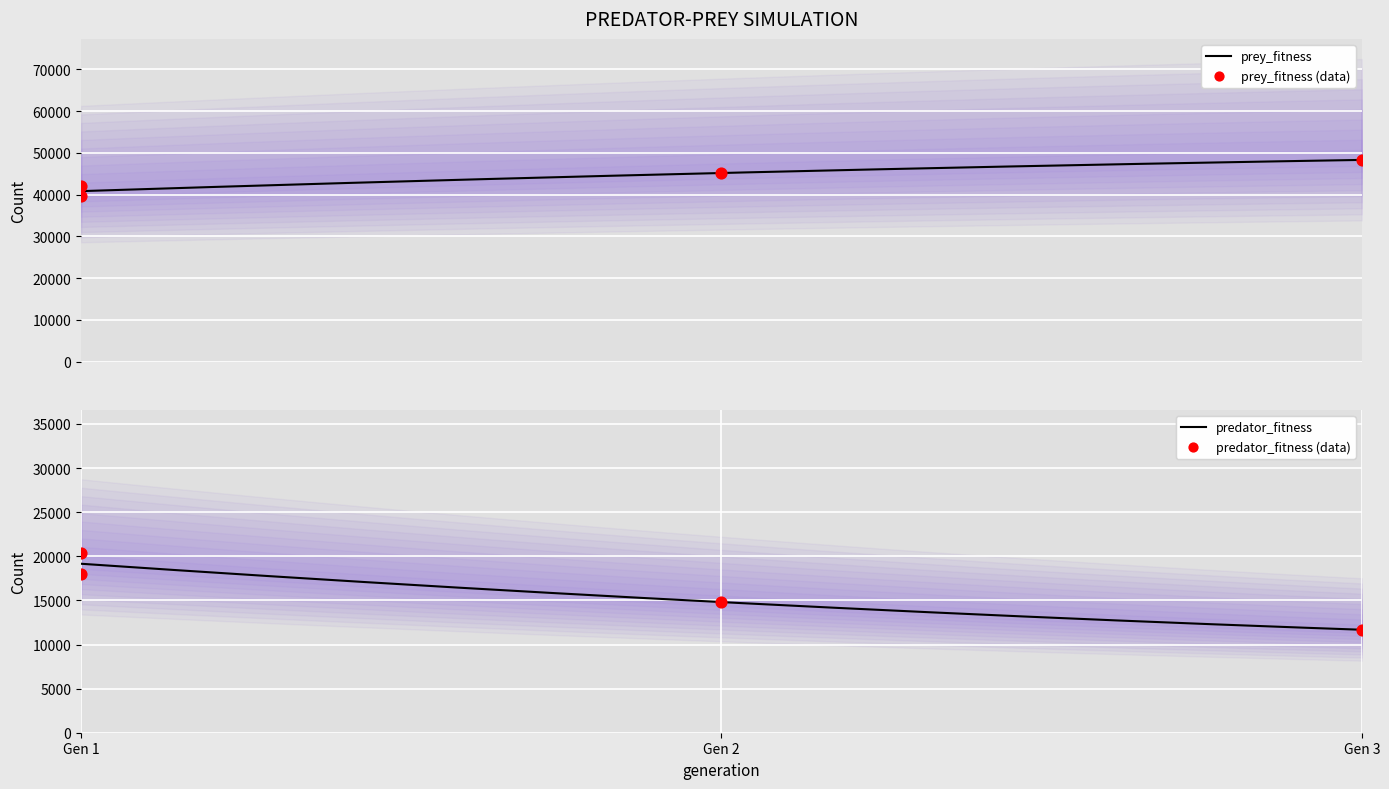

What is the total value across all series at Gen 2?

60000